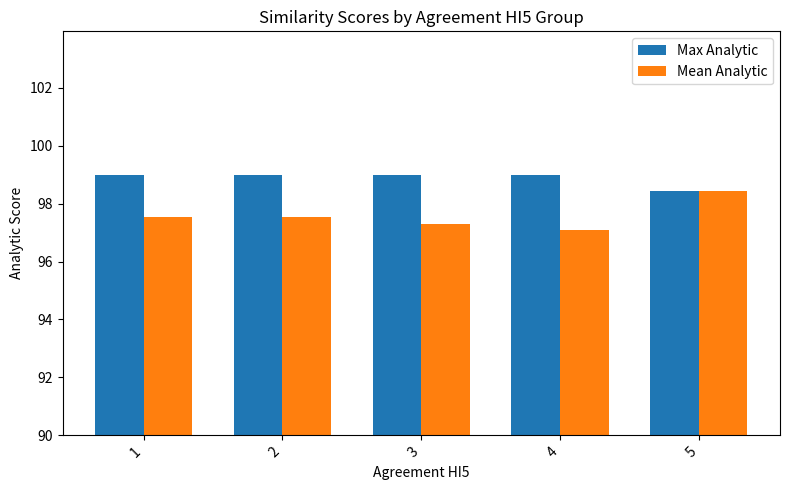

True or false: Max Analytic has a value of 155.6 at 2.

False